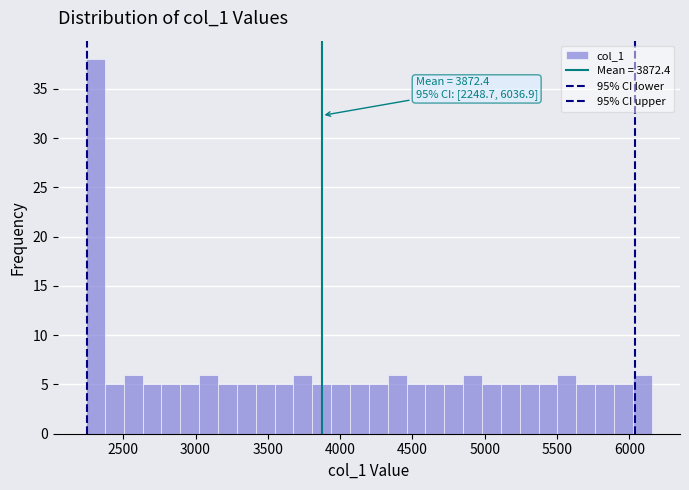

Read against the x-axis, roughly where is the centre of the tallest bar?

2300